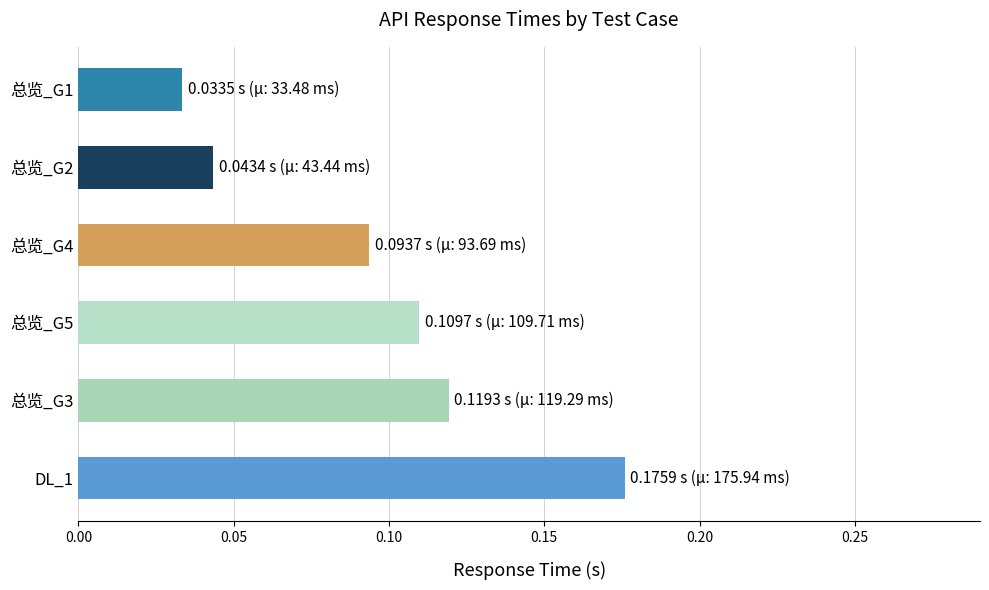

How many values are between 0 and 1?

6